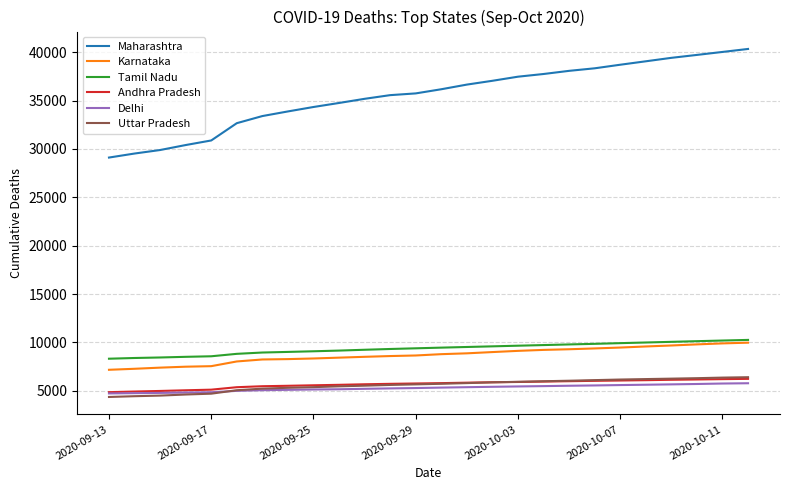

Which series has the largest total across all categories?

Maharashtra